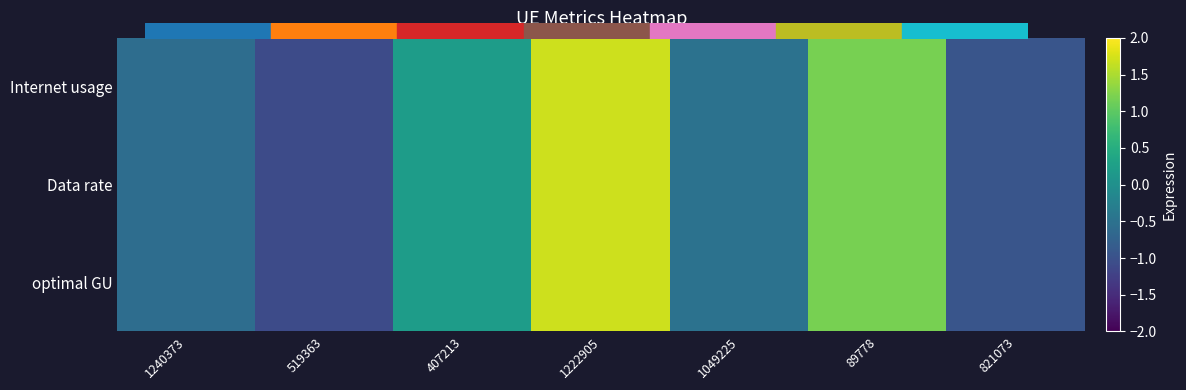

How many categories are shown in the chart?

7